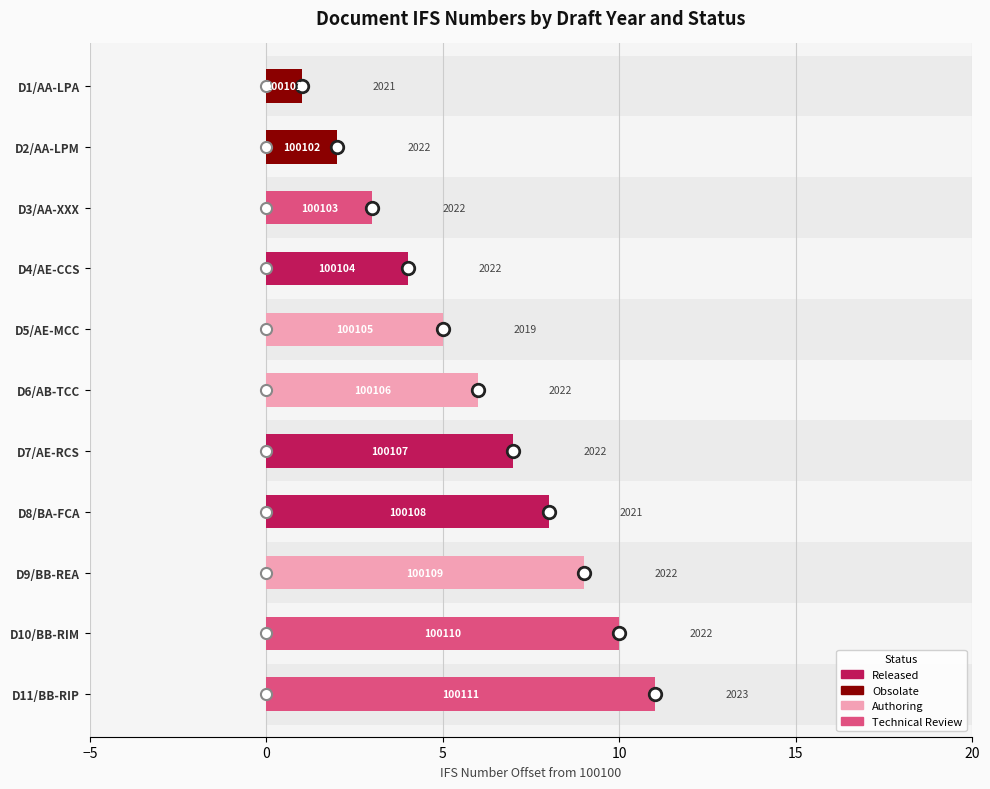

What position from the right is D10/BB-RIM?

2